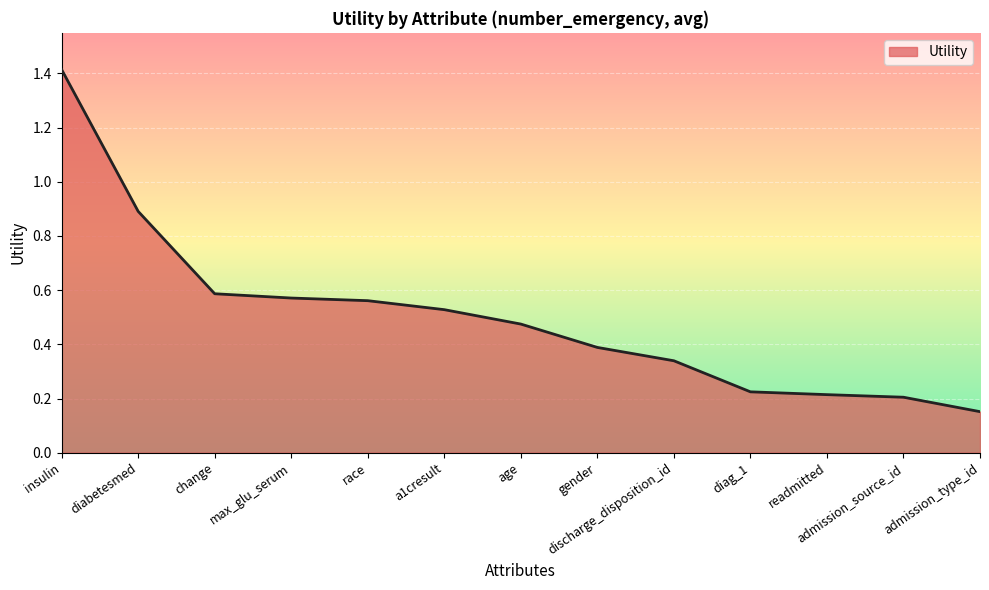

Which category has the lowest value across all series?

admission_type_id